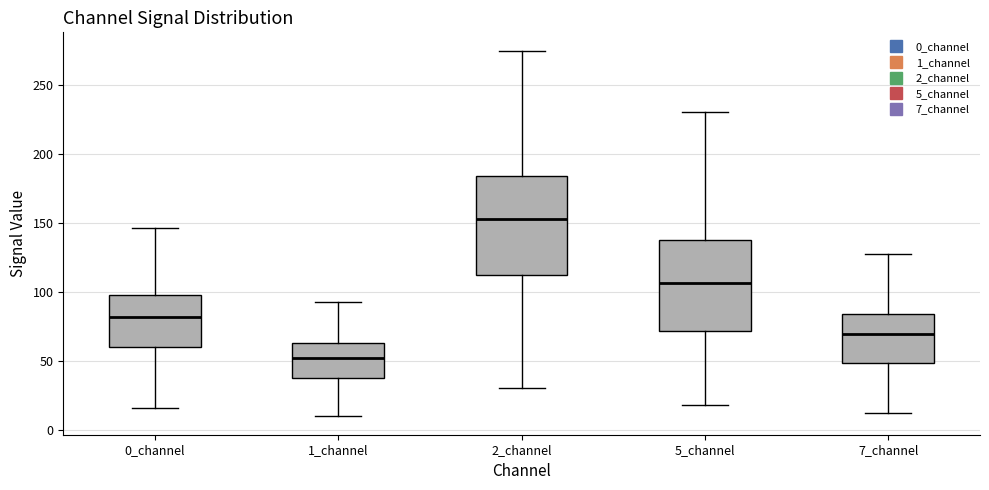

Where does the lower whisker of the box for 2_channel end on the y-axis? The values are not printed on the chart, so give them approximately, as read against the axis.

30